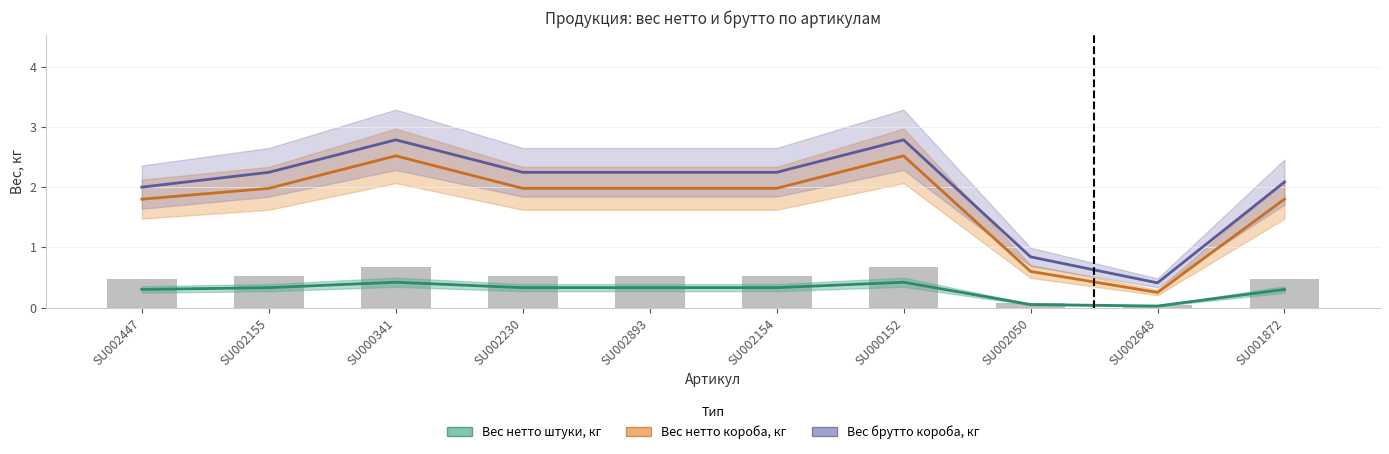

What is the sum of the Вес нетто короба, кг values at SU002154 and SU000341?

4.5